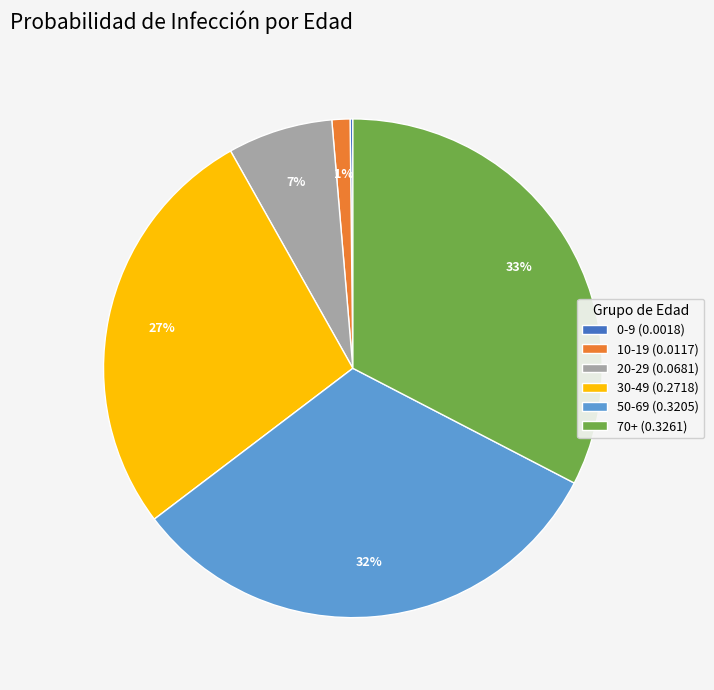

To the nearest percent, what percentage of the pie is 70+ (0.3261)?

33%